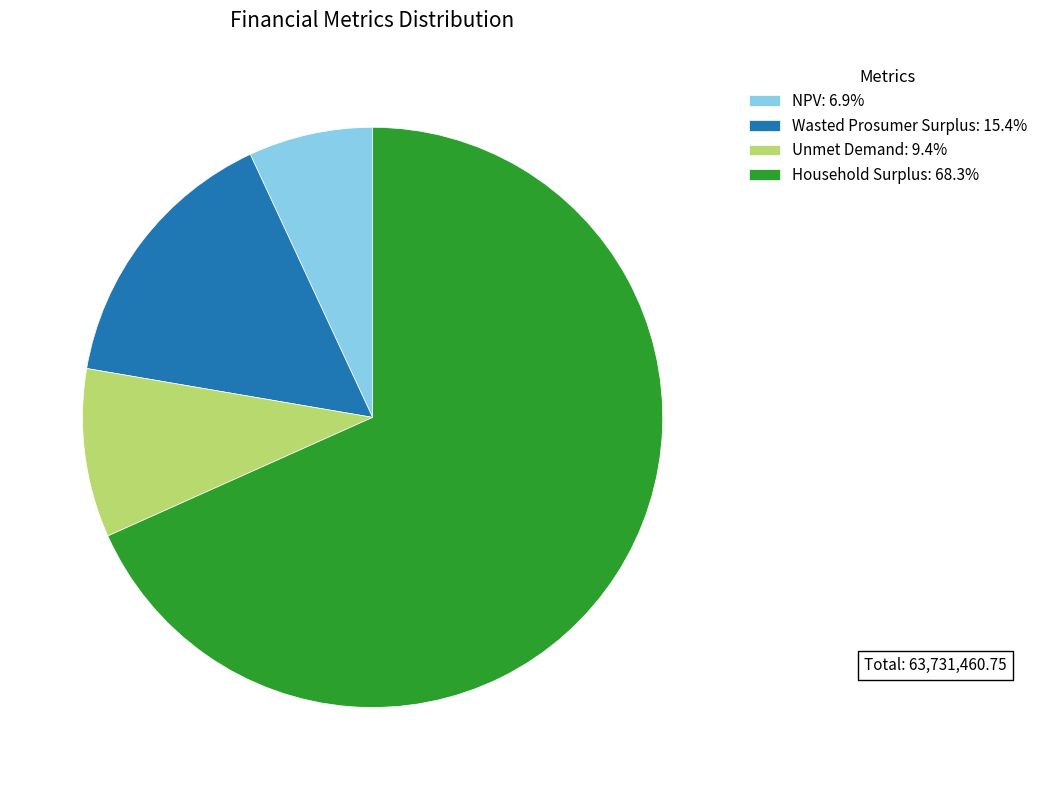

How many slices are in this pie chart?

4